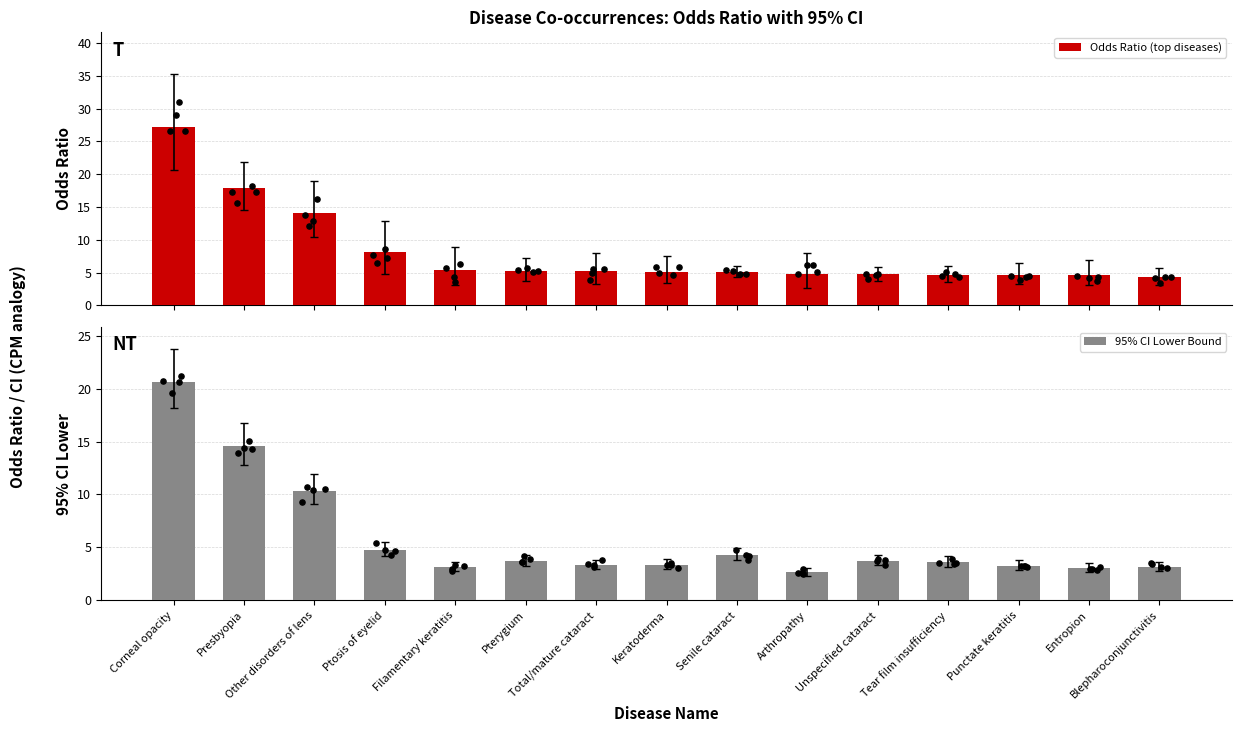

Which series has the largest Y range (max minus min)?

Odds Ratio (top diseases)